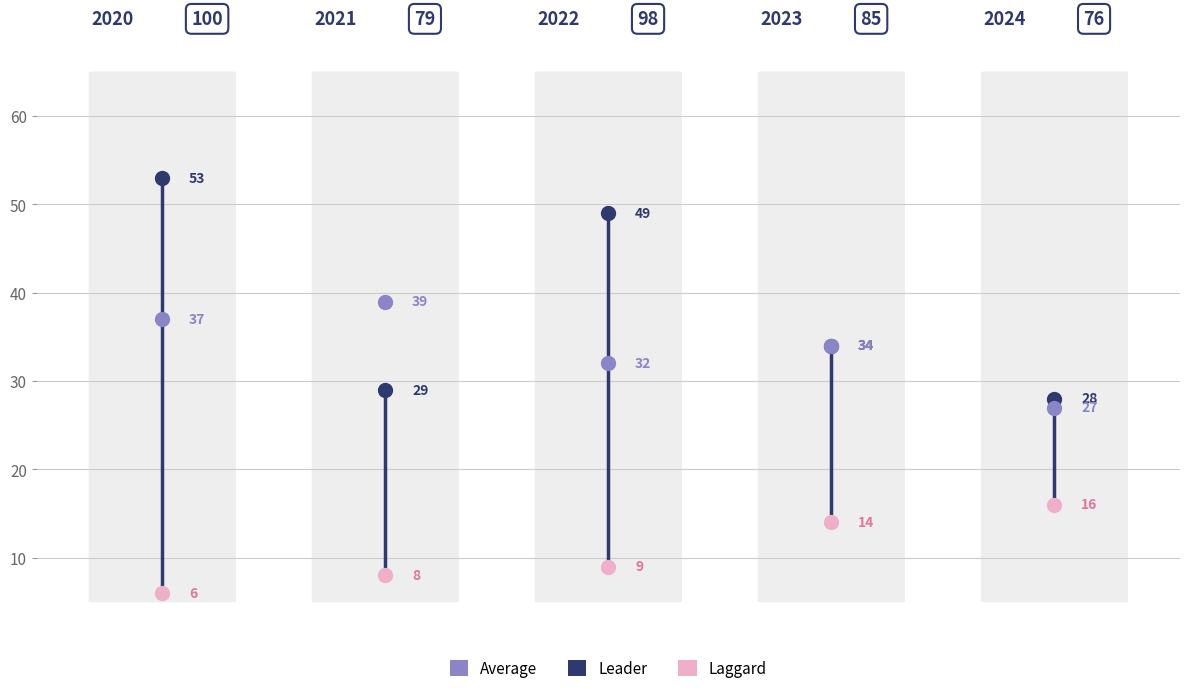

Which series reaches the minimum Y coordinate?

Laggard